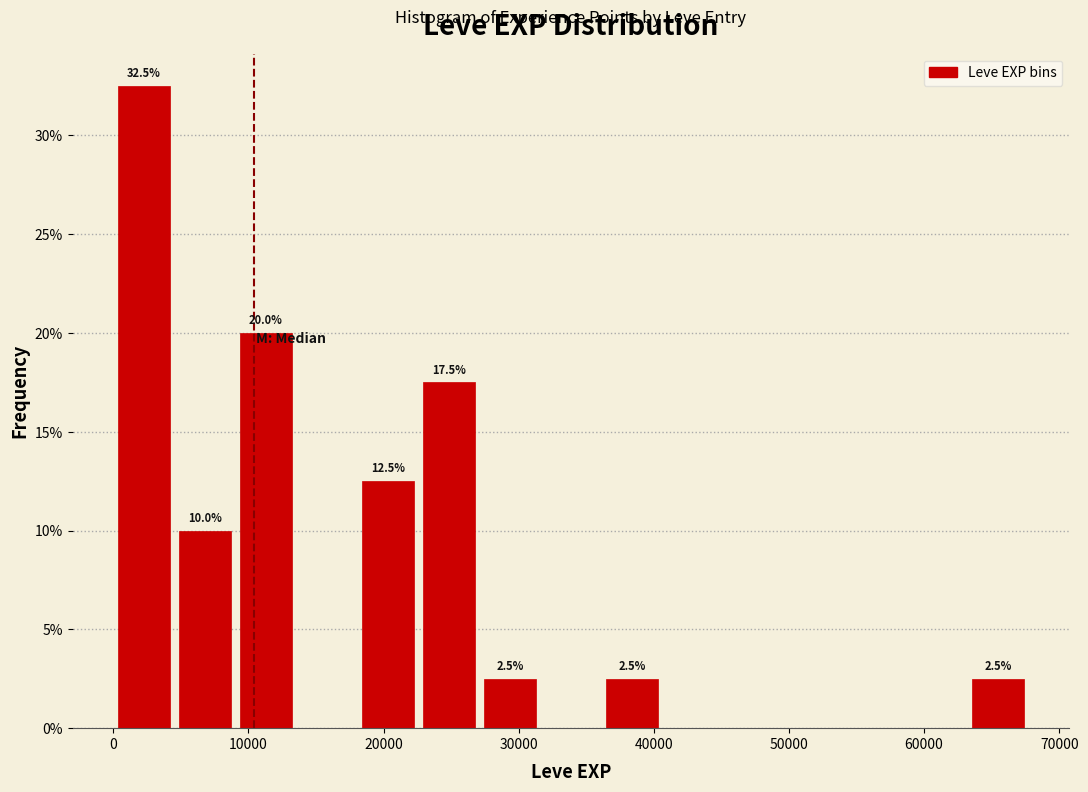

Which range on the x-axis has the tallest bar?

0 to 5000